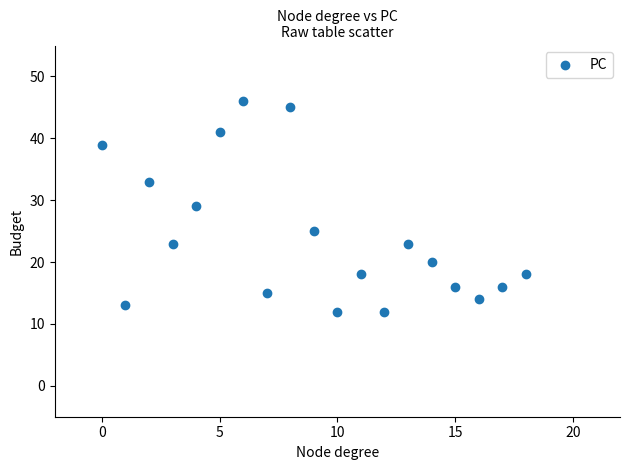

What is the range of Y values (max minus min)?

34